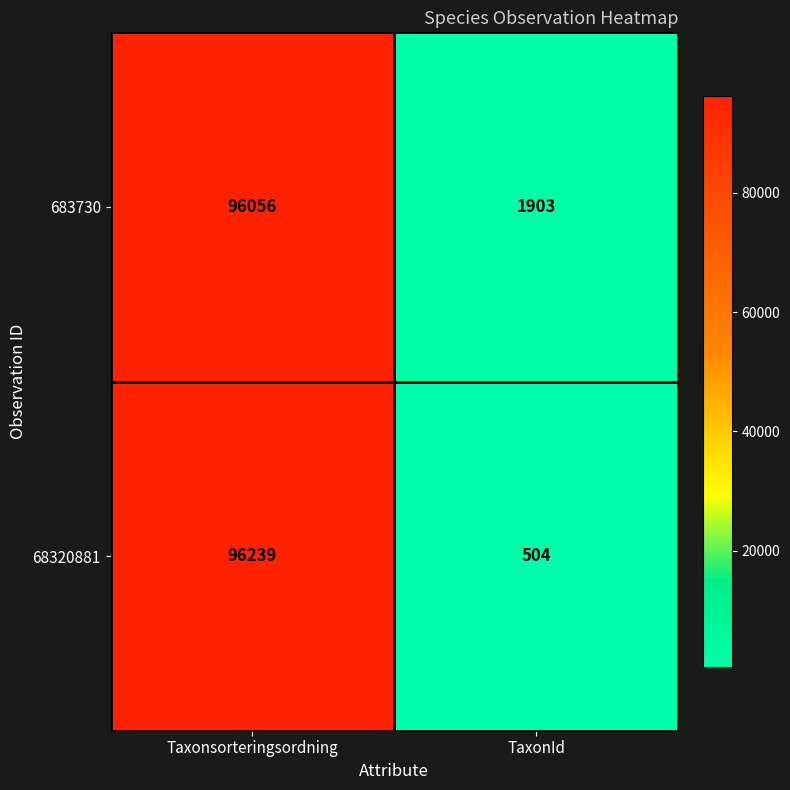

Reading left to right, transcribe all the data shown in this chart.

683730: 96056	1903
68320881: 96239	504